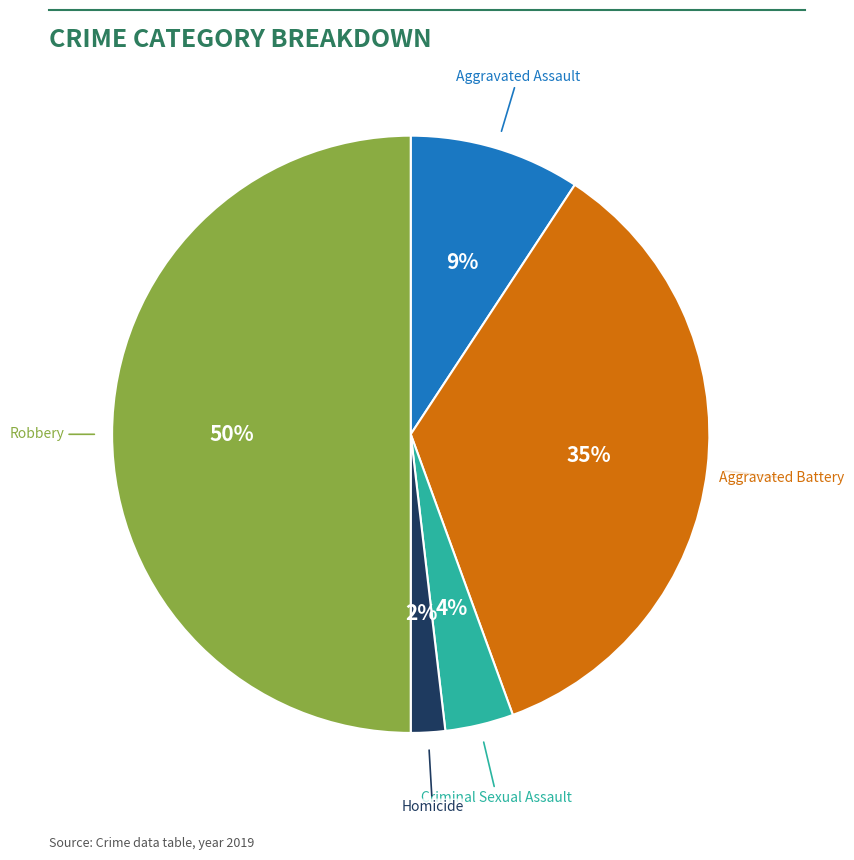

True or false: Criminal Sexual Assault accounts for 16% of the total.

False